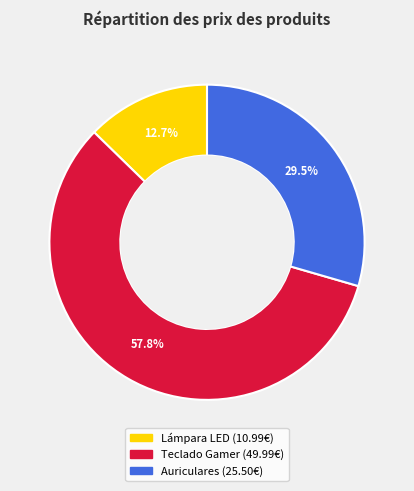

Which slice is the smallest?

Lámpara LED